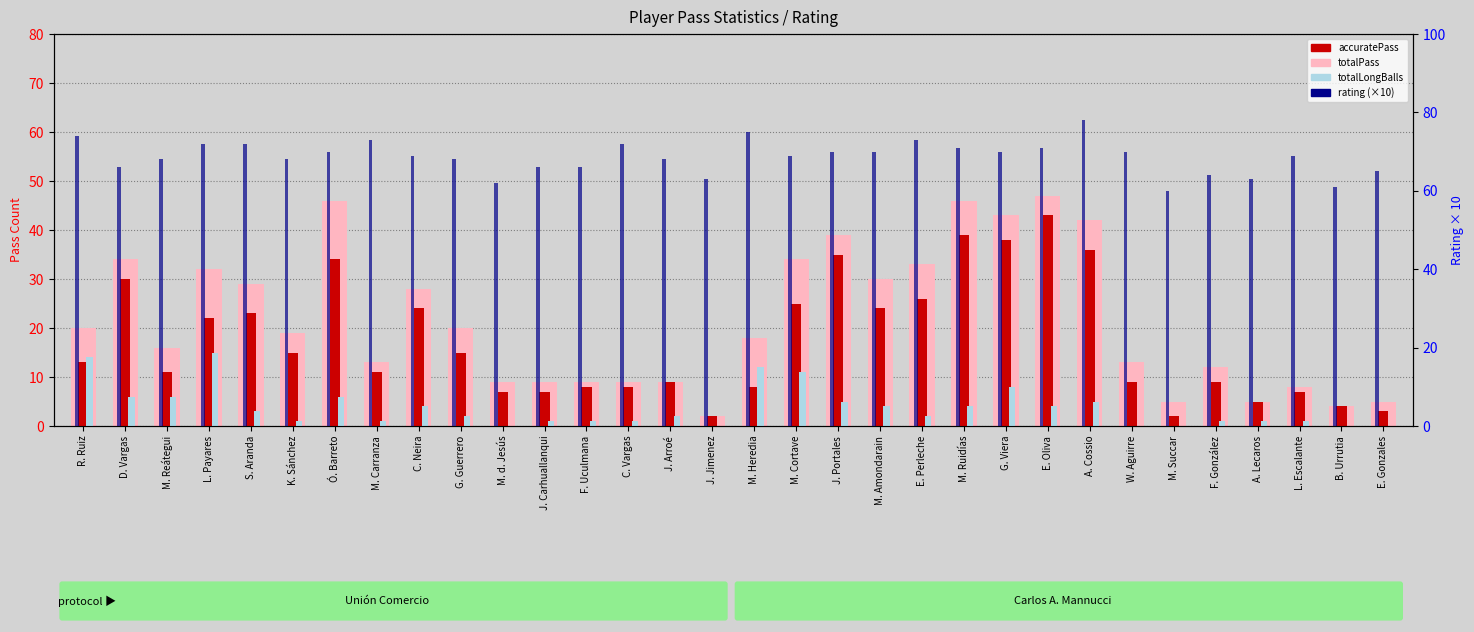

At how many categories does at least one series exceed 26?

32